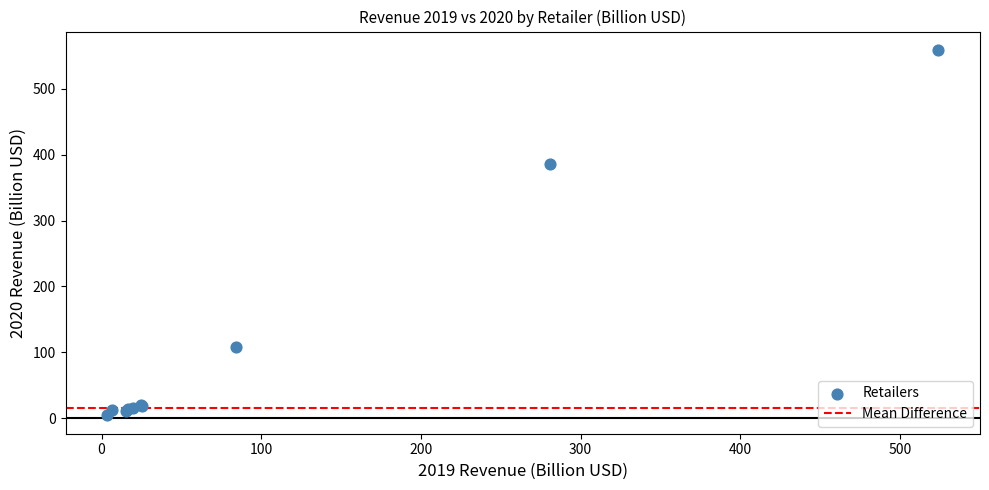

What Y value in the scatter plot is closest to 281?

386.1